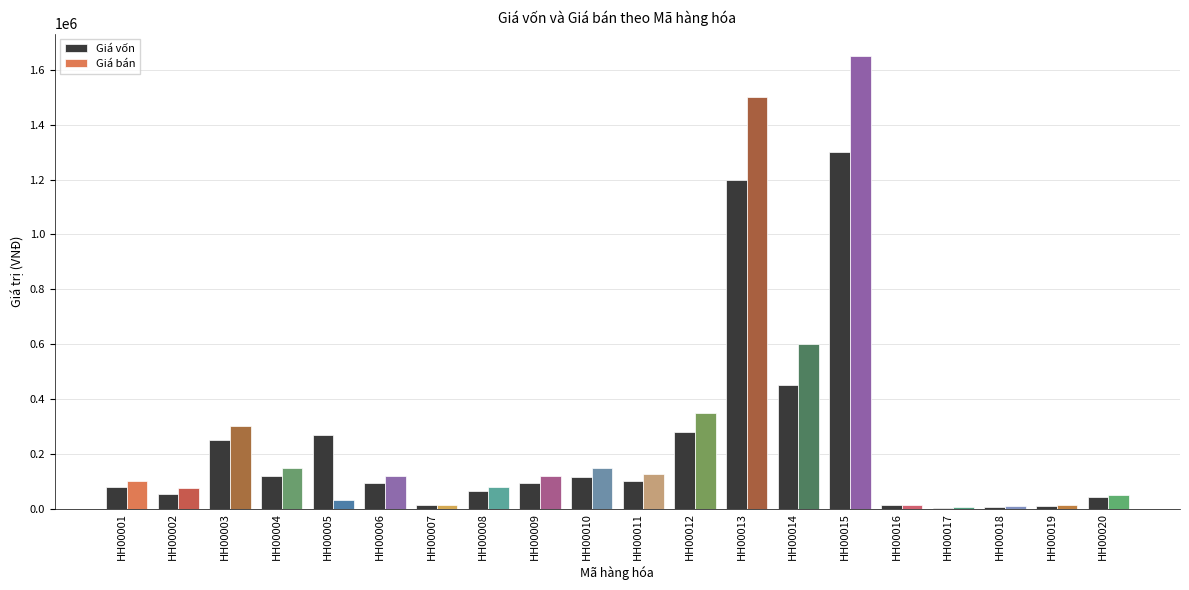

Which series has the largest range (max minus min)?

Giá bán